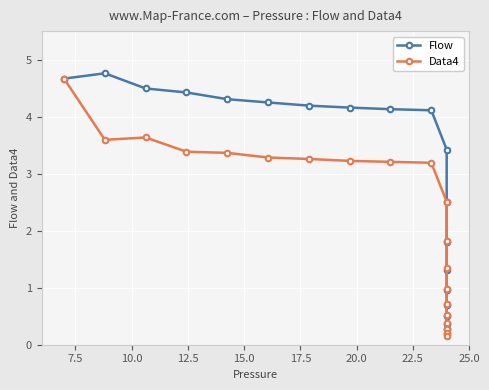

Is this an area chart (filled region under the line)?

No